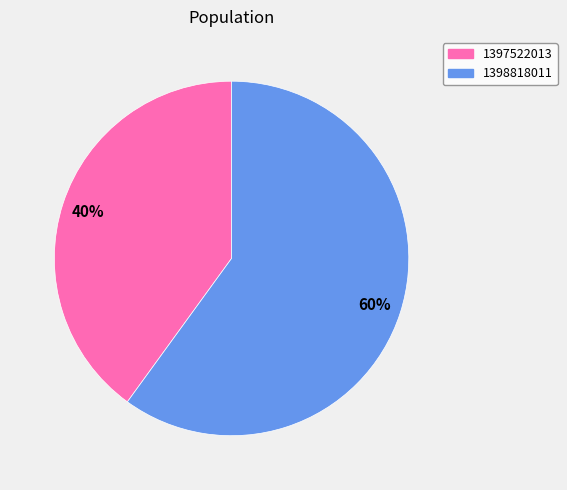

How many segments does this pie chart have?

2